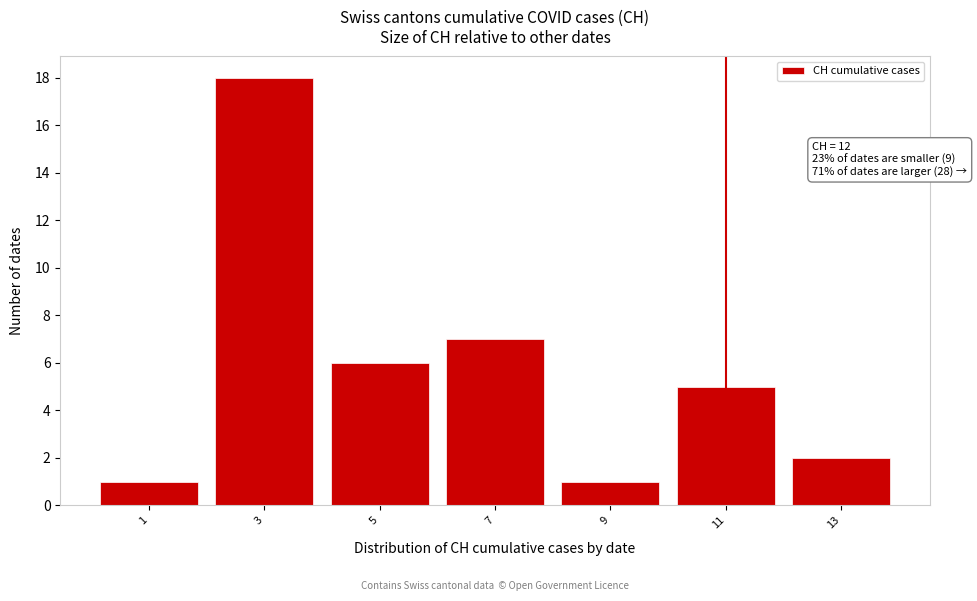

Reading left to right, transcribe all the data shown in this chart.

1	18	6	7	1	5	2